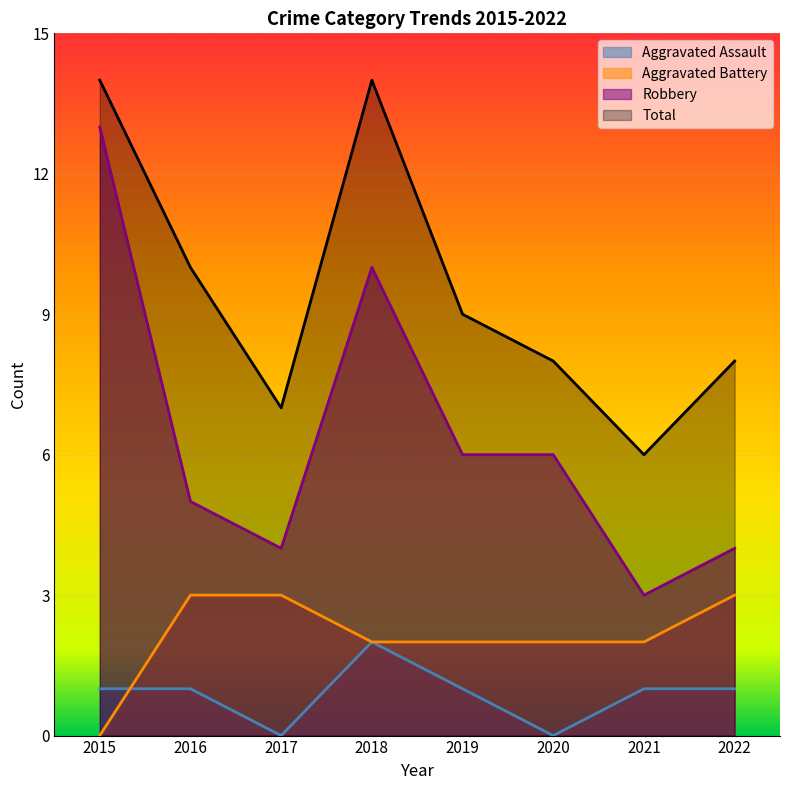

What is the average value of the Robbery series?

6